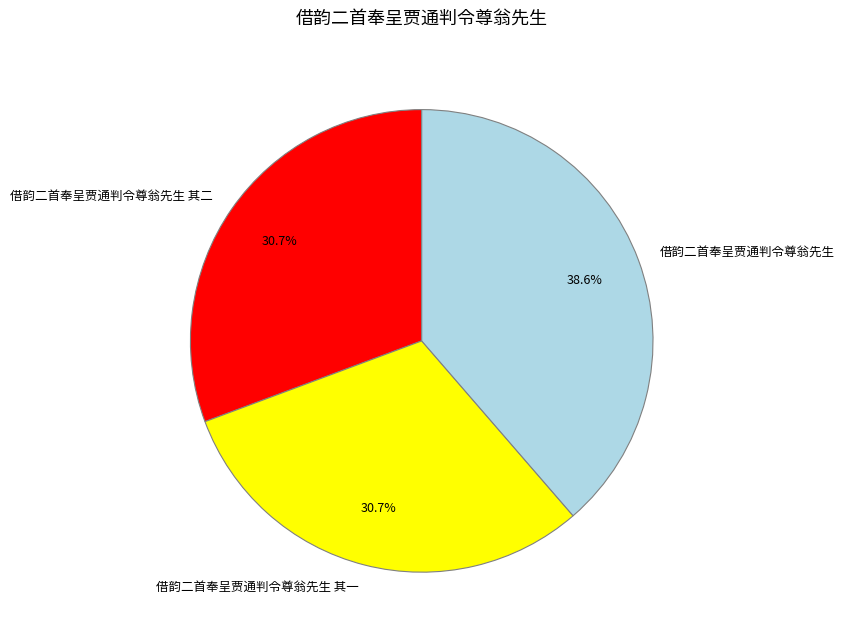

To the nearest percent, what portion does 借韵二首奉呈贾通判令尊翁先生 represent?

39%